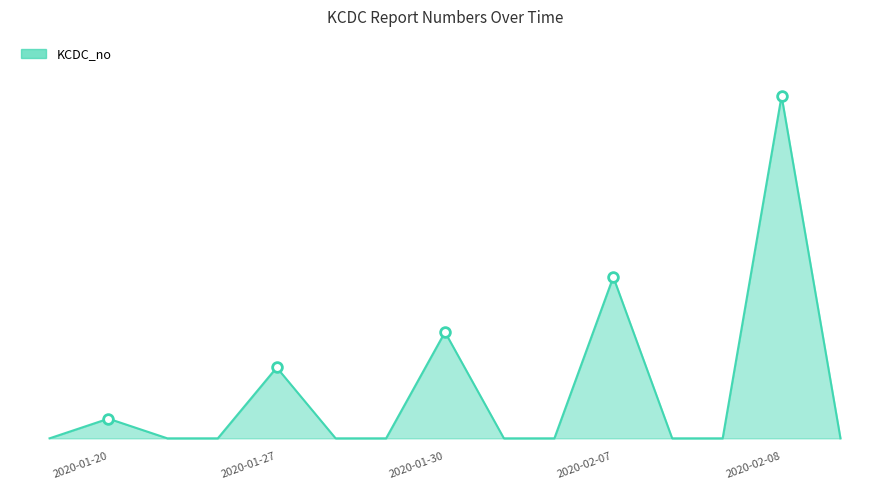

Count the number of categories in the chart.

5